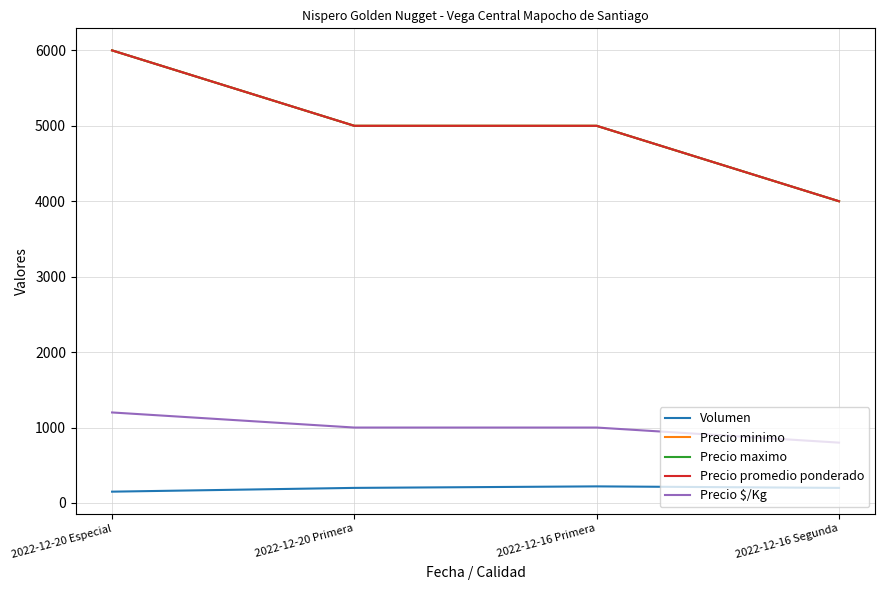

How many lines are shown in the chart?

5